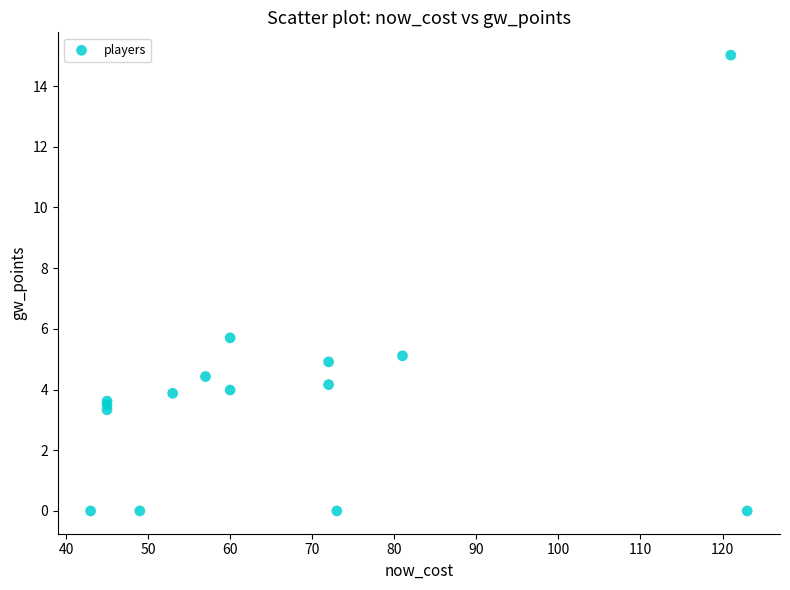

What Y value in the scatter plot is closest to 7?

5.7